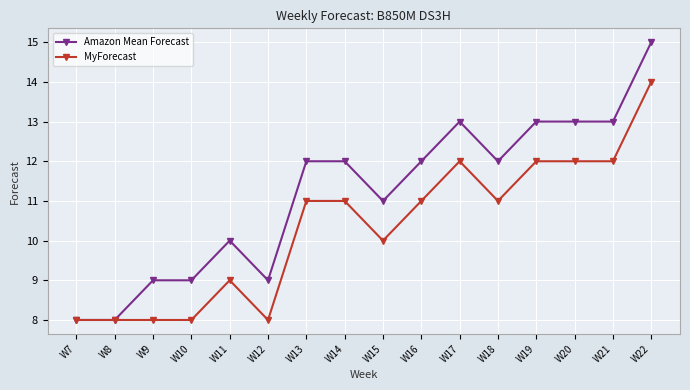

What are all the series names shown in the legend?

Amazon Mean Forecast, MyForecast